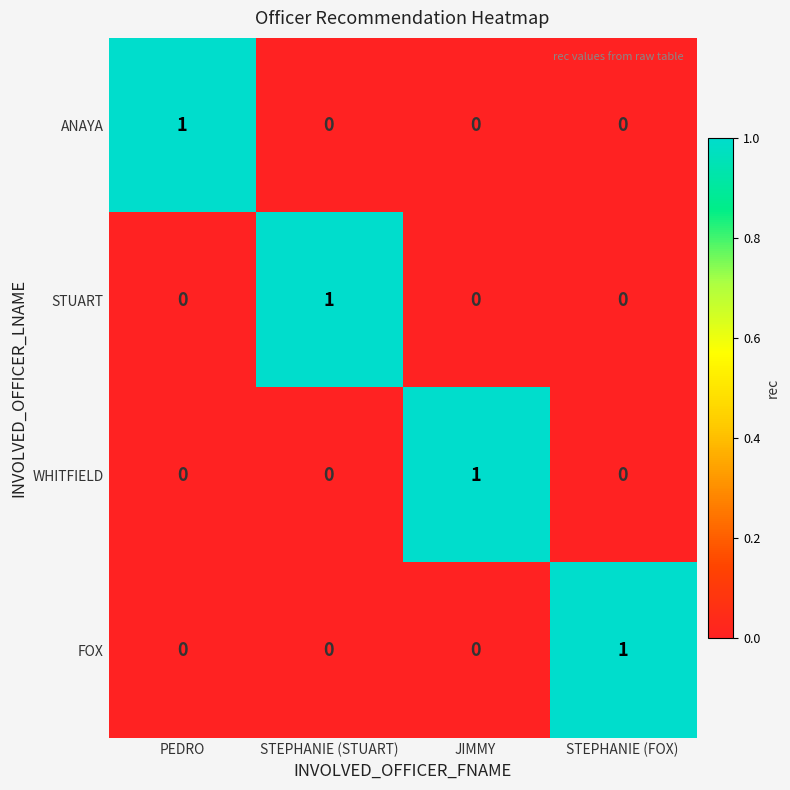

What is the spread (max minus min) of values at JIMMY?

1